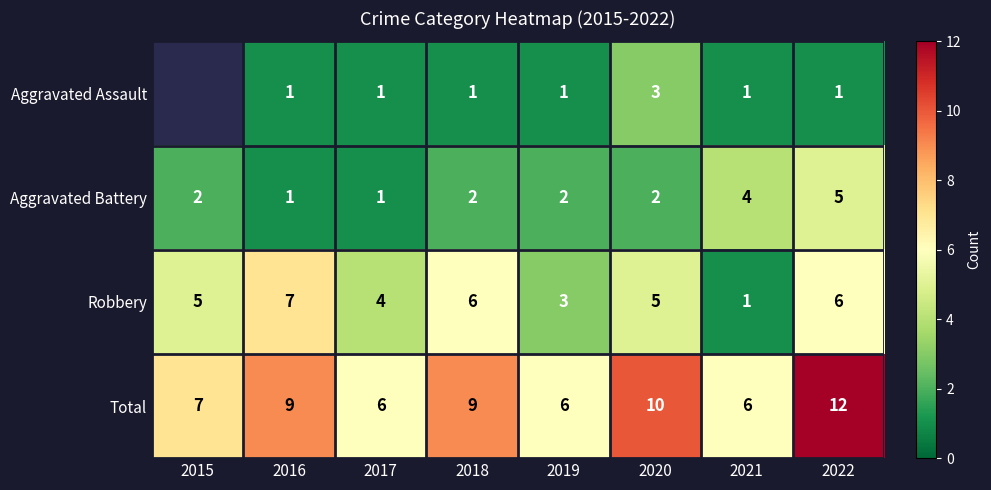

At which label does Aggravated Battery reach its peak?

2022